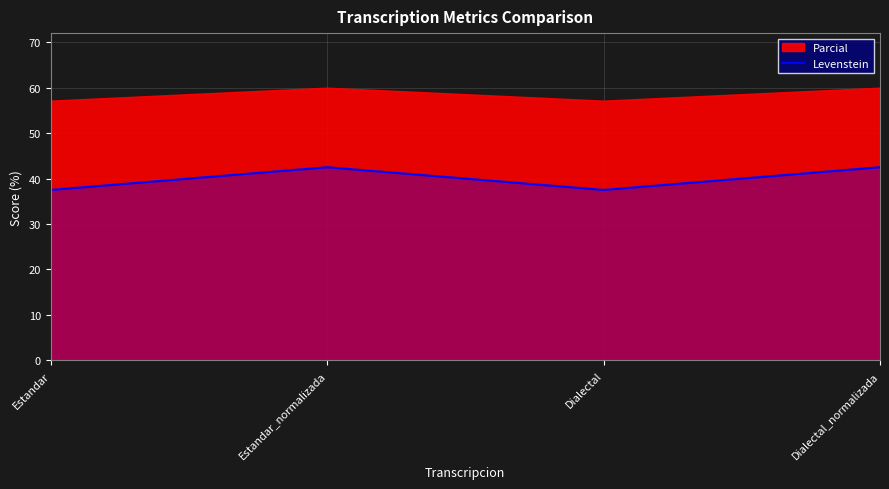

Rank the categories by value from lowest to highest.

Estandar, Dialectal, Estandar_normalizada, Dialectal_normalizada